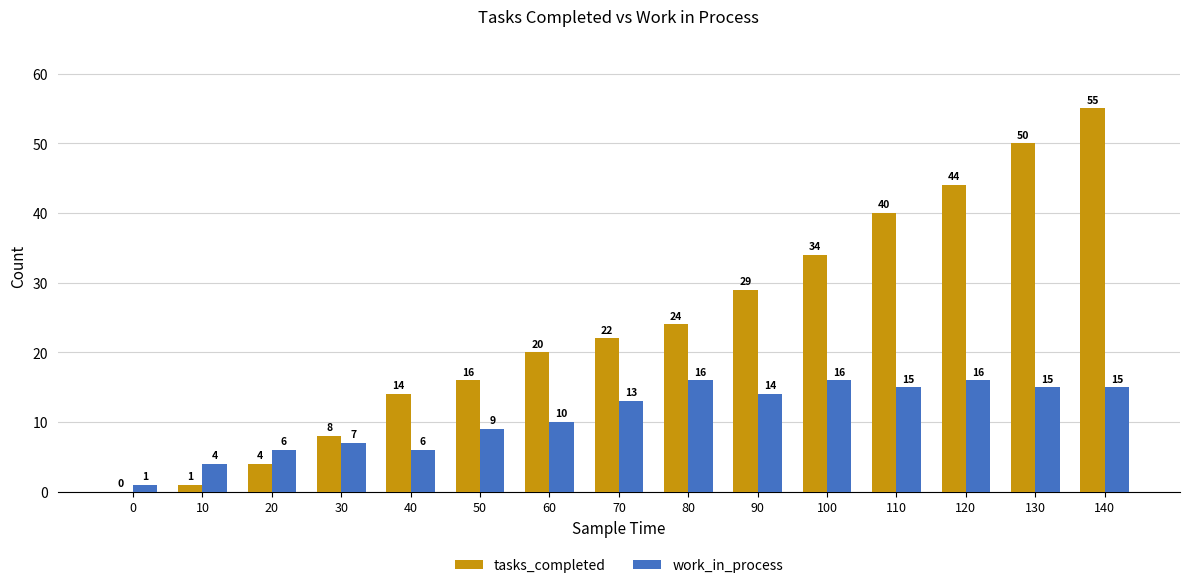

How many series are shown in this chart?

2